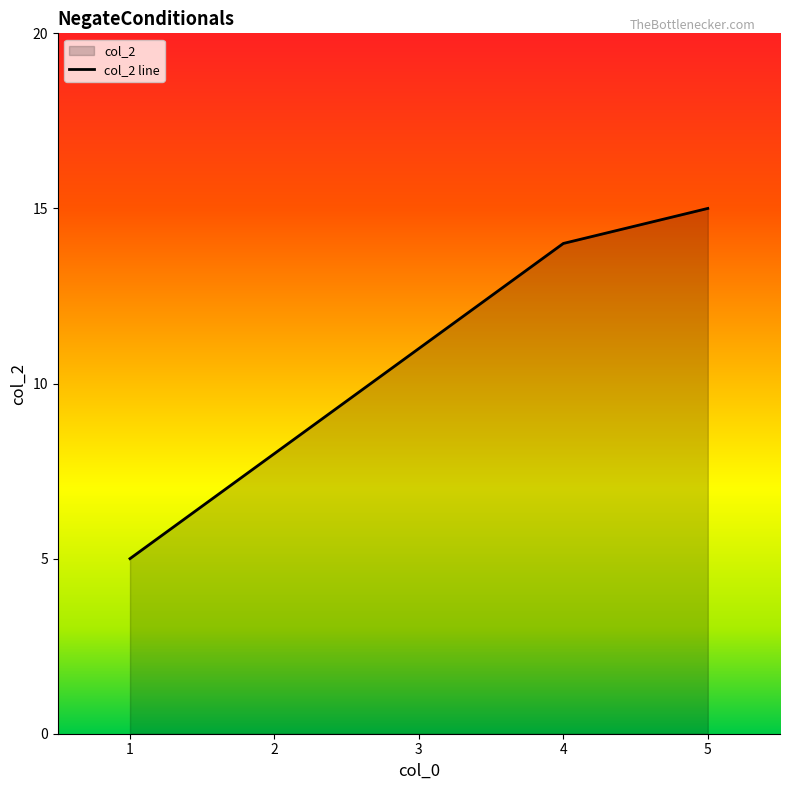

Reading right to left, what are all the values shown in this chart?

15	14	11	8	5